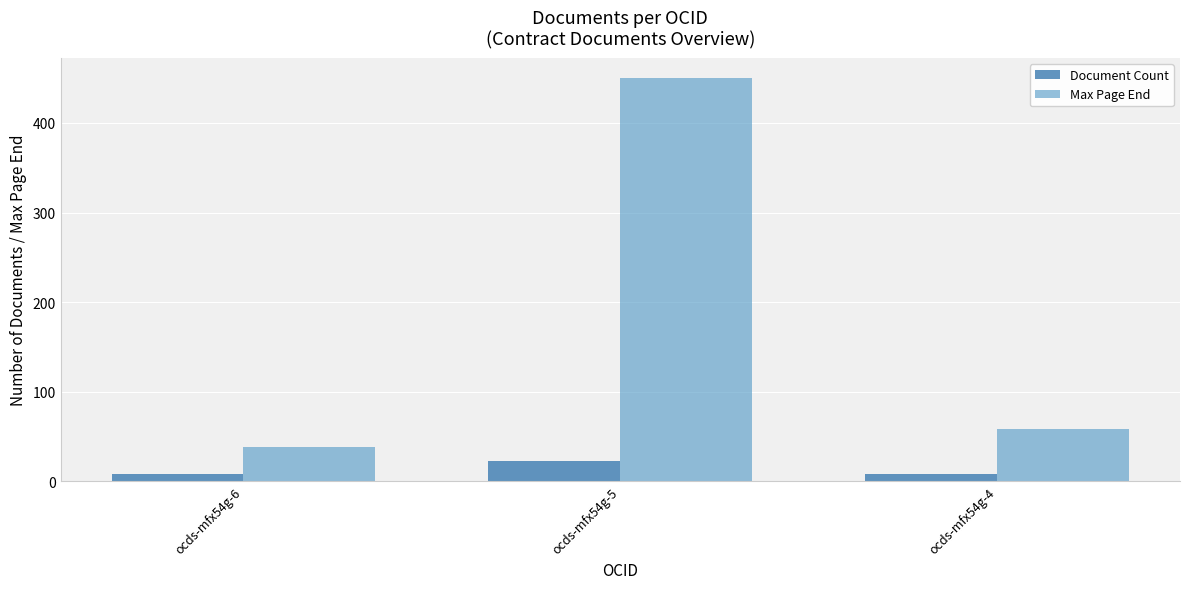

How many bars are there in each group?

2